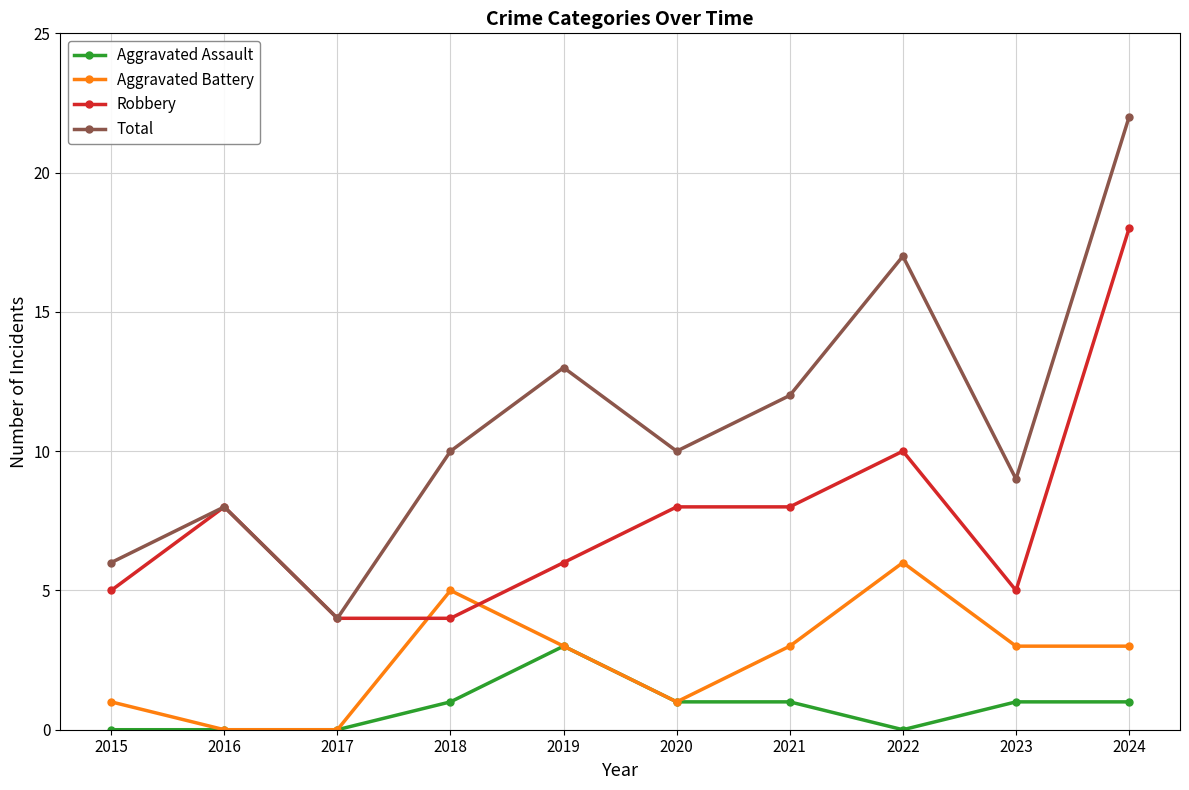

What is the difference between the maximum and minimum values in the Aggravated Assault series?

3